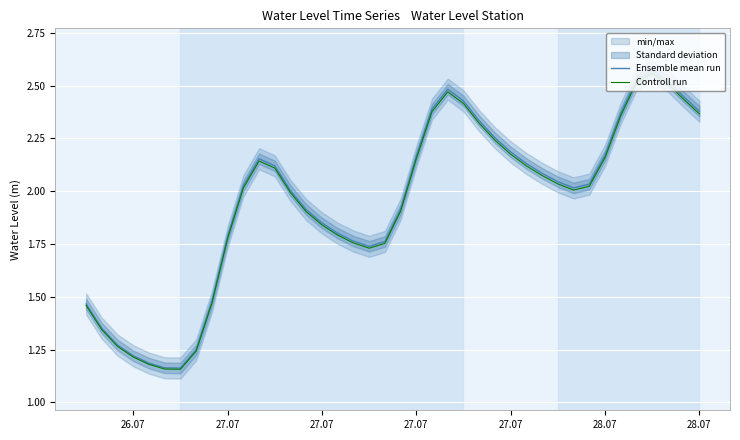

True or false: Controll run and Ensemble mean run cross at least once.

False